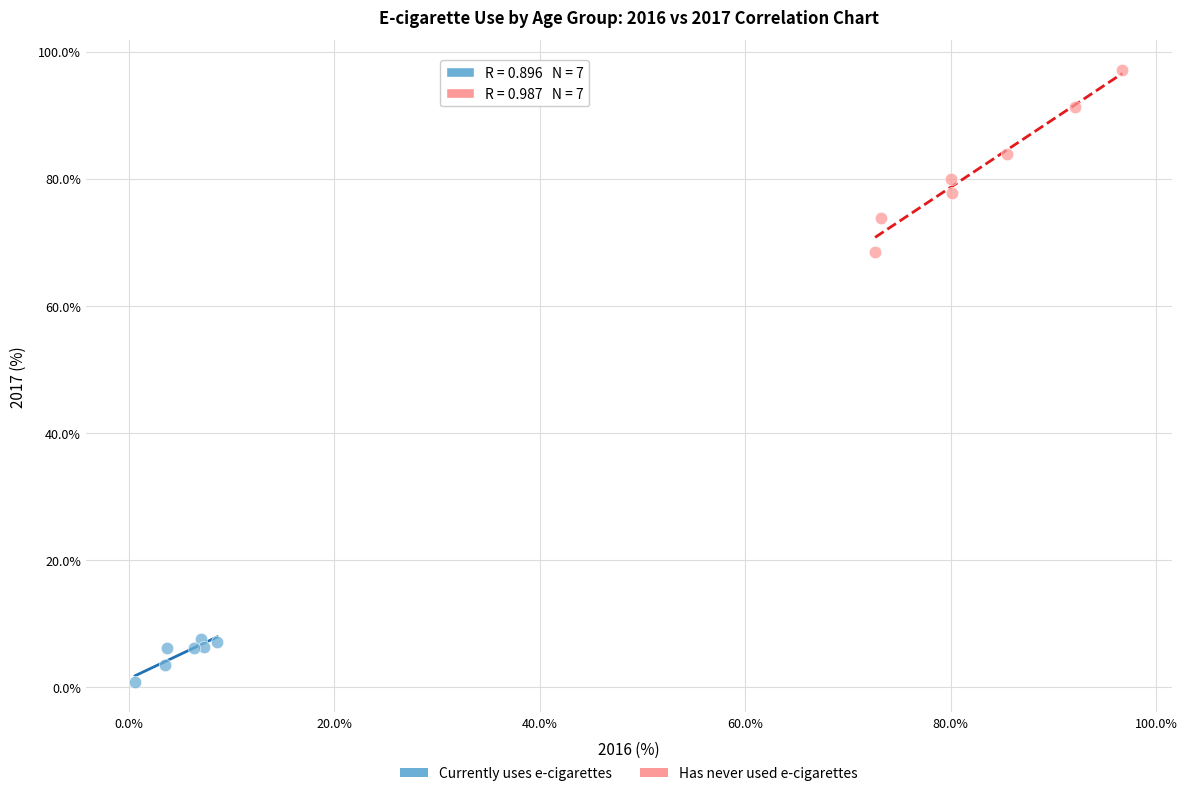

Which series has the largest Y range (max minus min)?

Has never used e-cigarettes